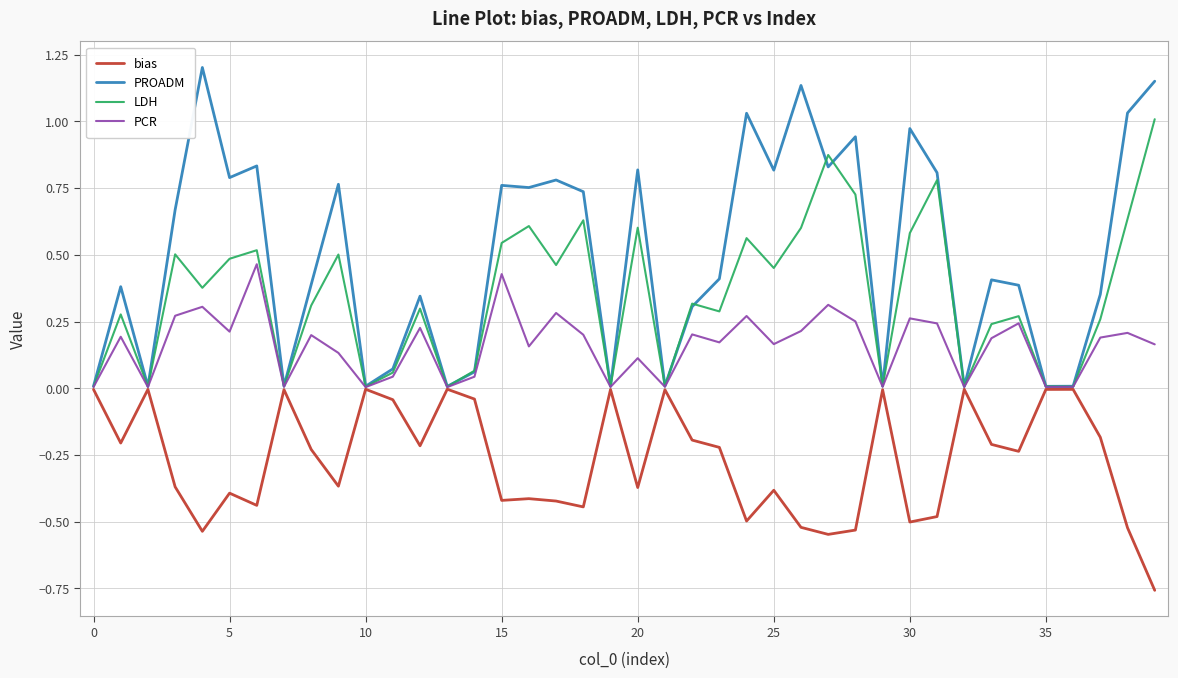

Which series has the largest total across all categories?

PROADM